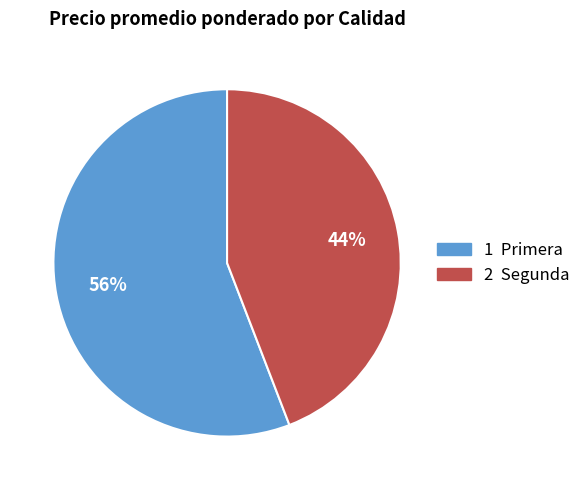

To the nearest percent, what is the difference between the largest and smallest slice percentages?

12%